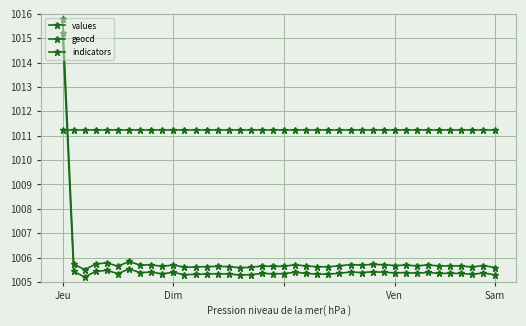

Count the number of data series in this chart.

3